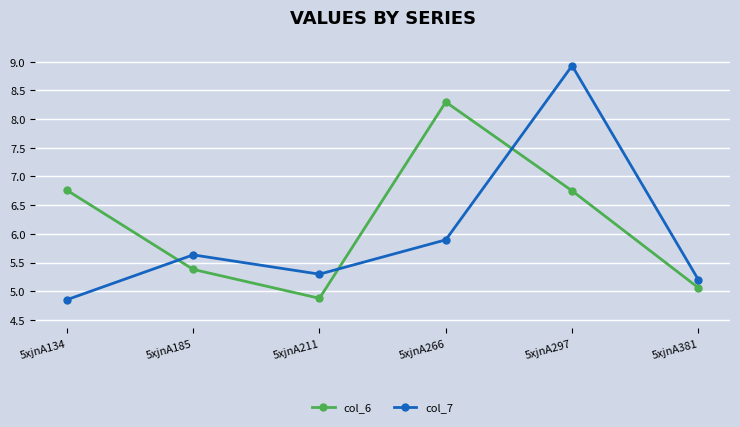

Rank the series by their average value, from lowest to highest.

col_7, col_6